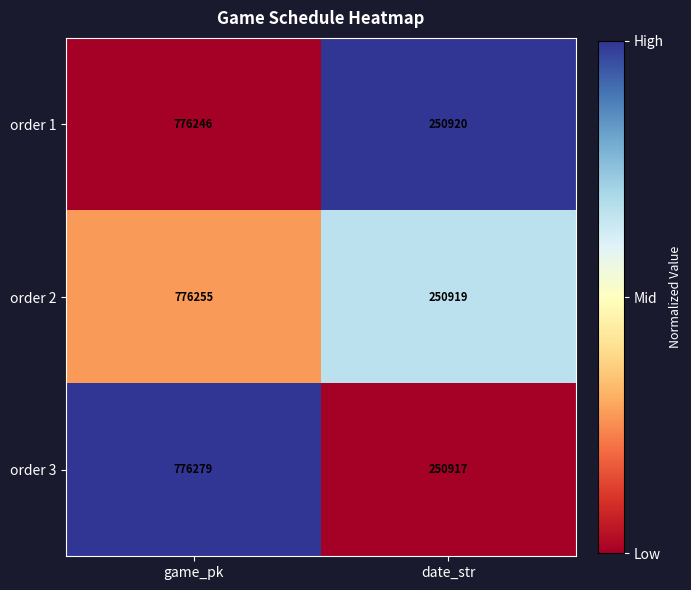

Between game_pk and date_str, which series saw the biggest shift?

order 3